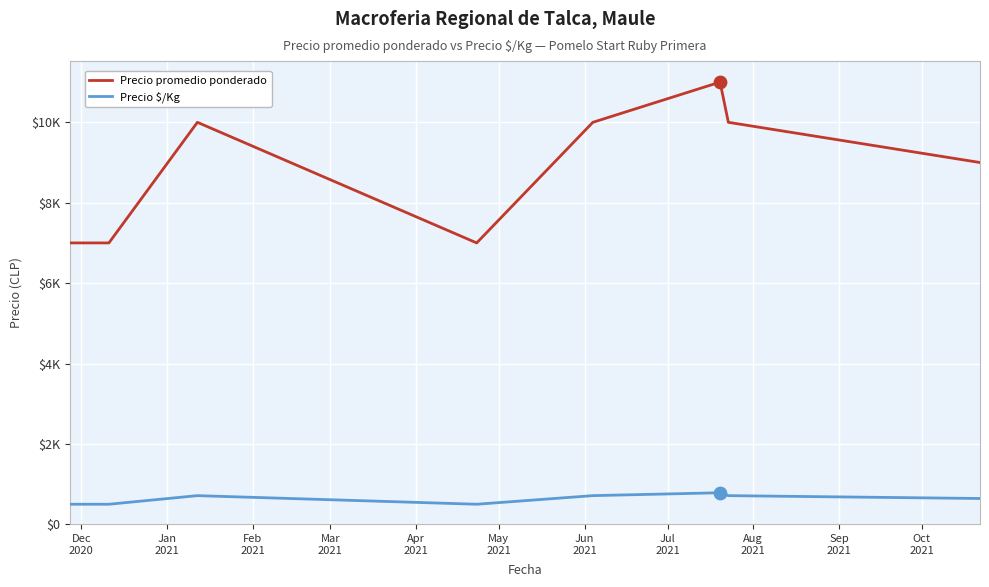

What are all the series names shown in the legend?

Precio promedio ponderado, Precio $/Kg